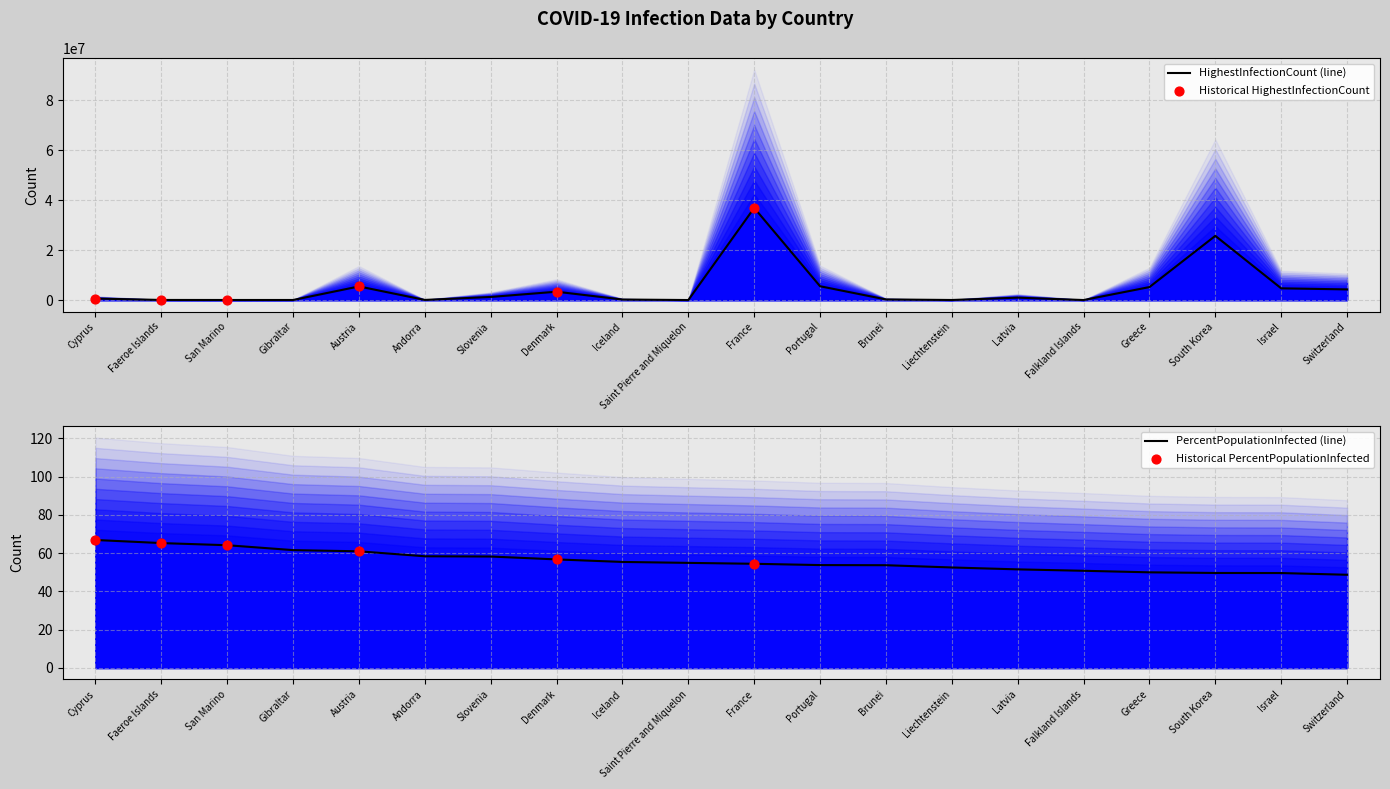

What is the total value across all series at Switzerland?

4255939.7